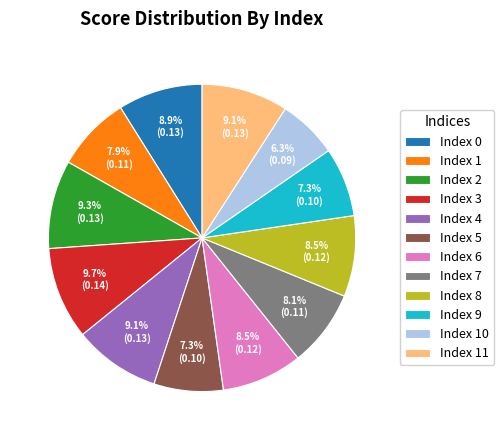

Do Index 0 and Index 11 together represent more than half of the pie?

No